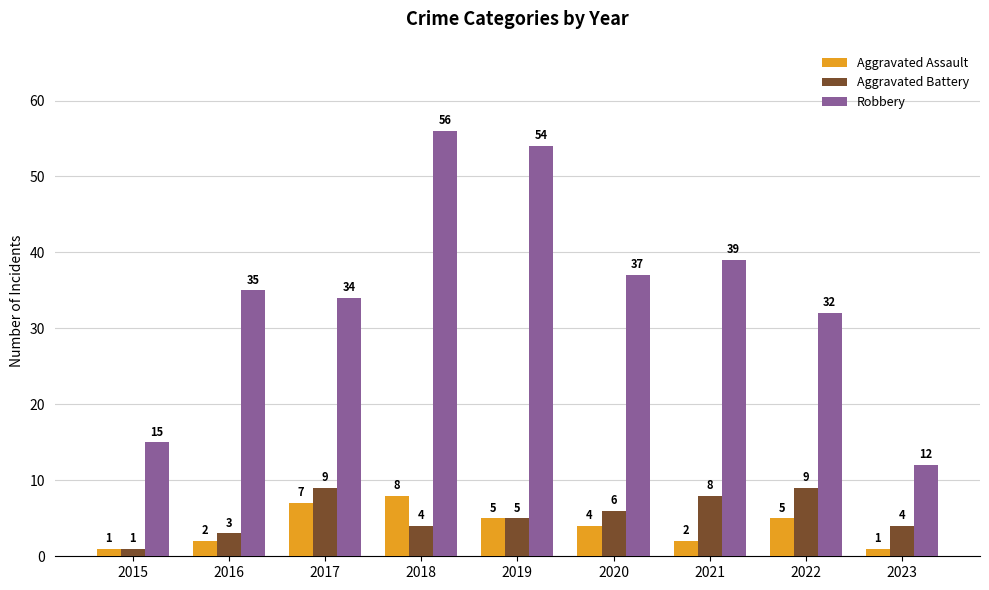

What is the sum of the Robbery values at 2015 and 2023?

27